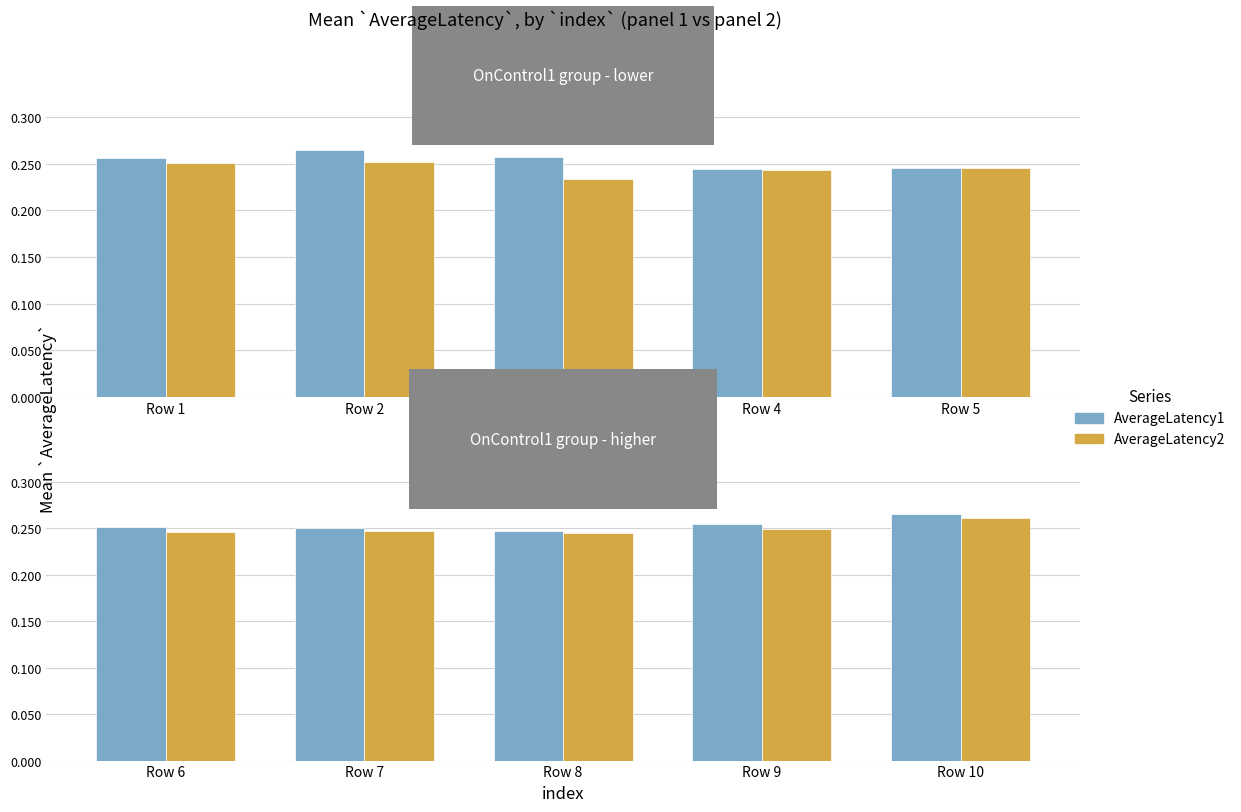

The value of AverageLatency1 at Row 7 is 0.3. True or false?

True